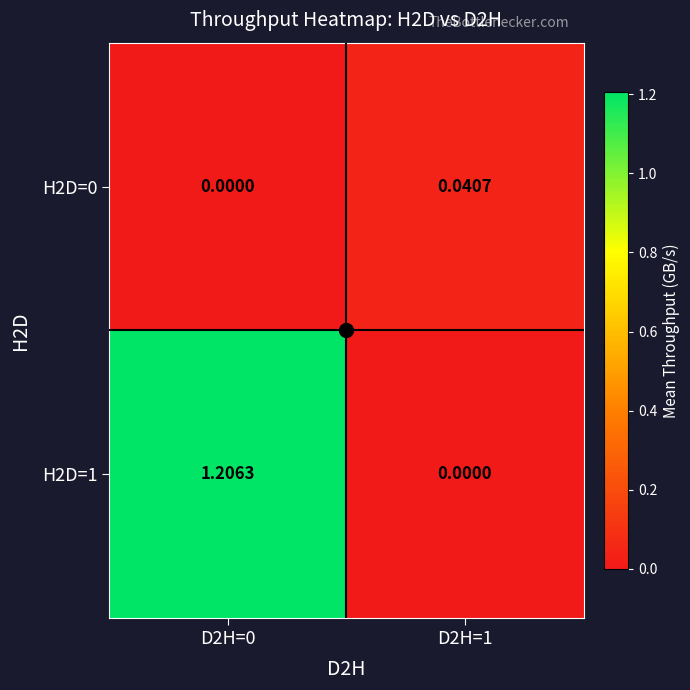

At how many categories does at least one series exceed 0?

2